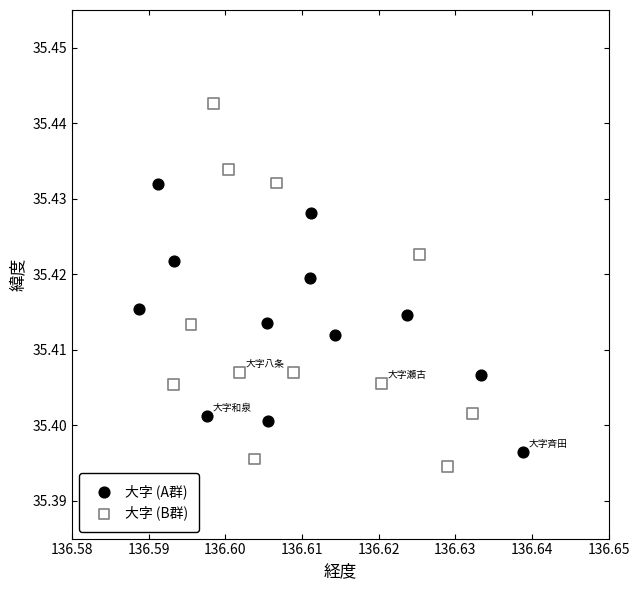

What are all the series names shown in the legend?

大字 (A群), 大字 (B群)